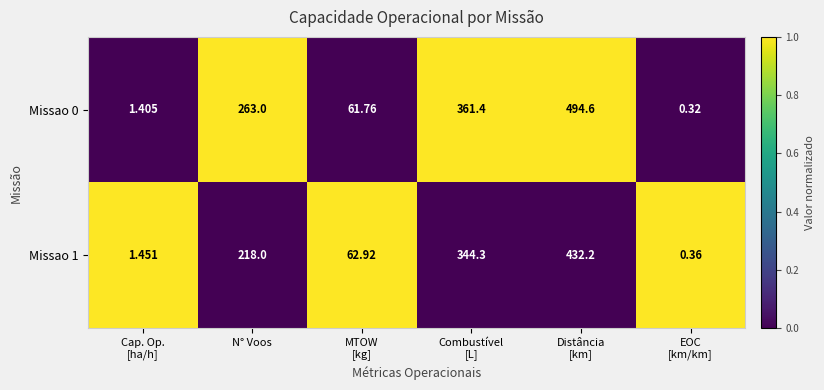

Which category has the highest value across all series?

Distância
[km]